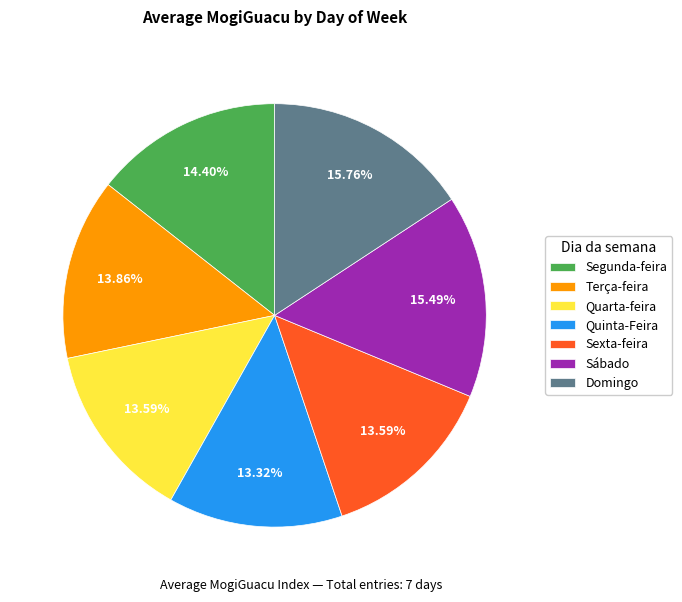

How much of the chart is everything except Sexta-feira?

86.4%